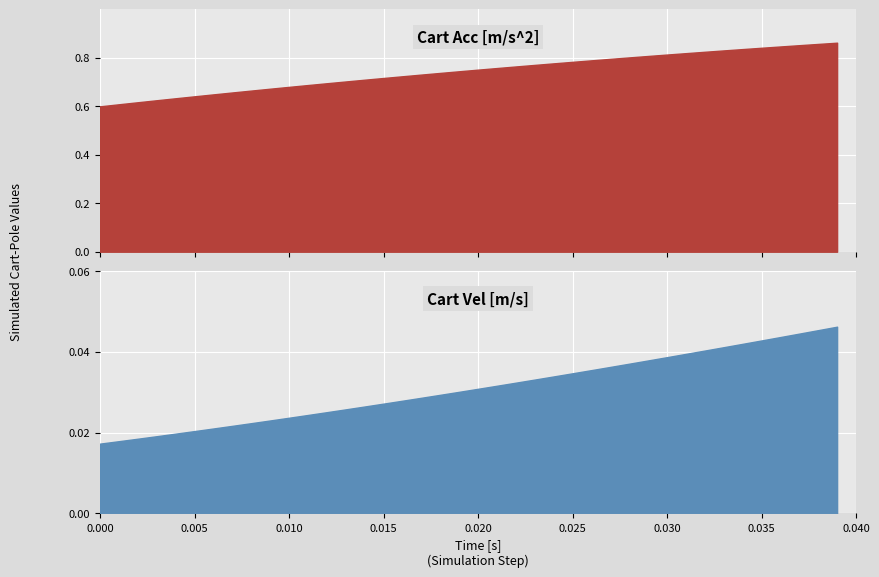

At which category is the sum across all series the highest?

39